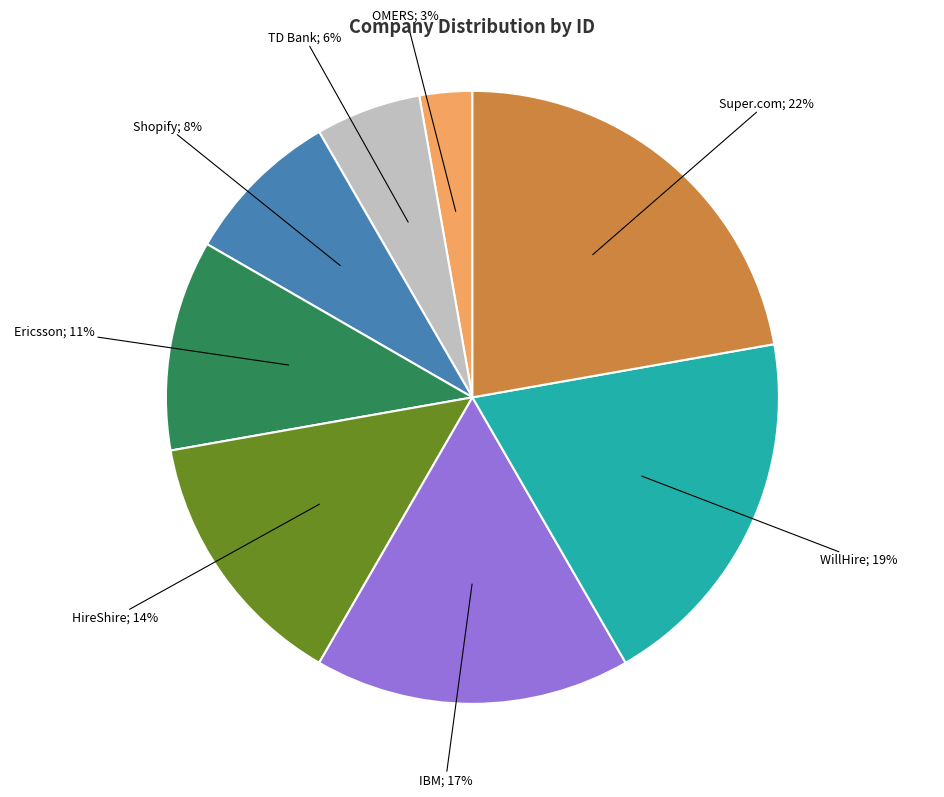

Is there a majority slice in this chart?

No